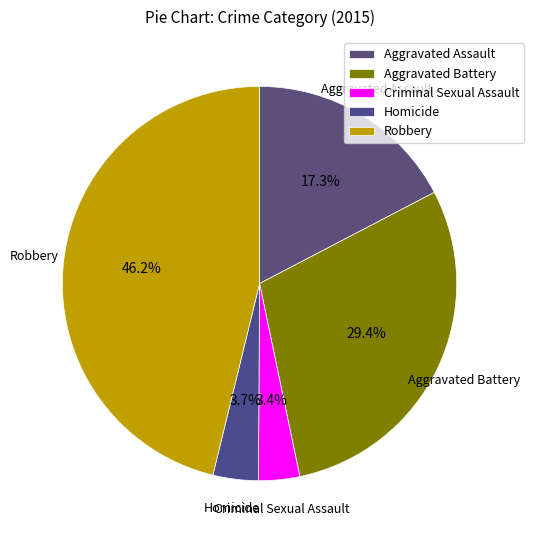

What is the ratio of the value at Aggravated Assault to the value at Robbery?

0.4